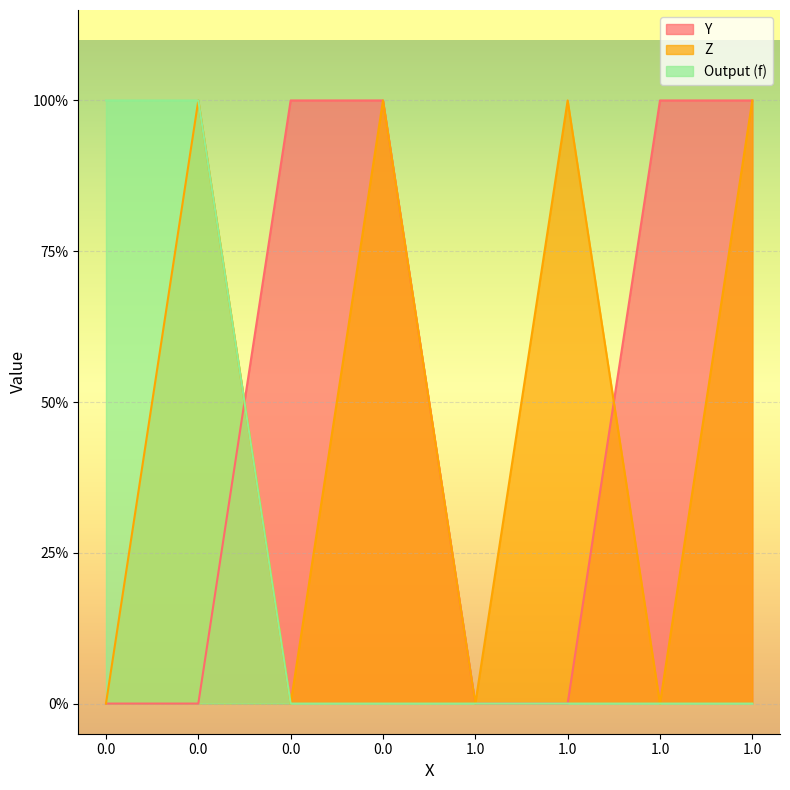

Rank the categories by Output (f) value from lowest to highest.

0.0, 0.0, 1.0, 1.0, 1.0, 1.0, 0.0, 0.0